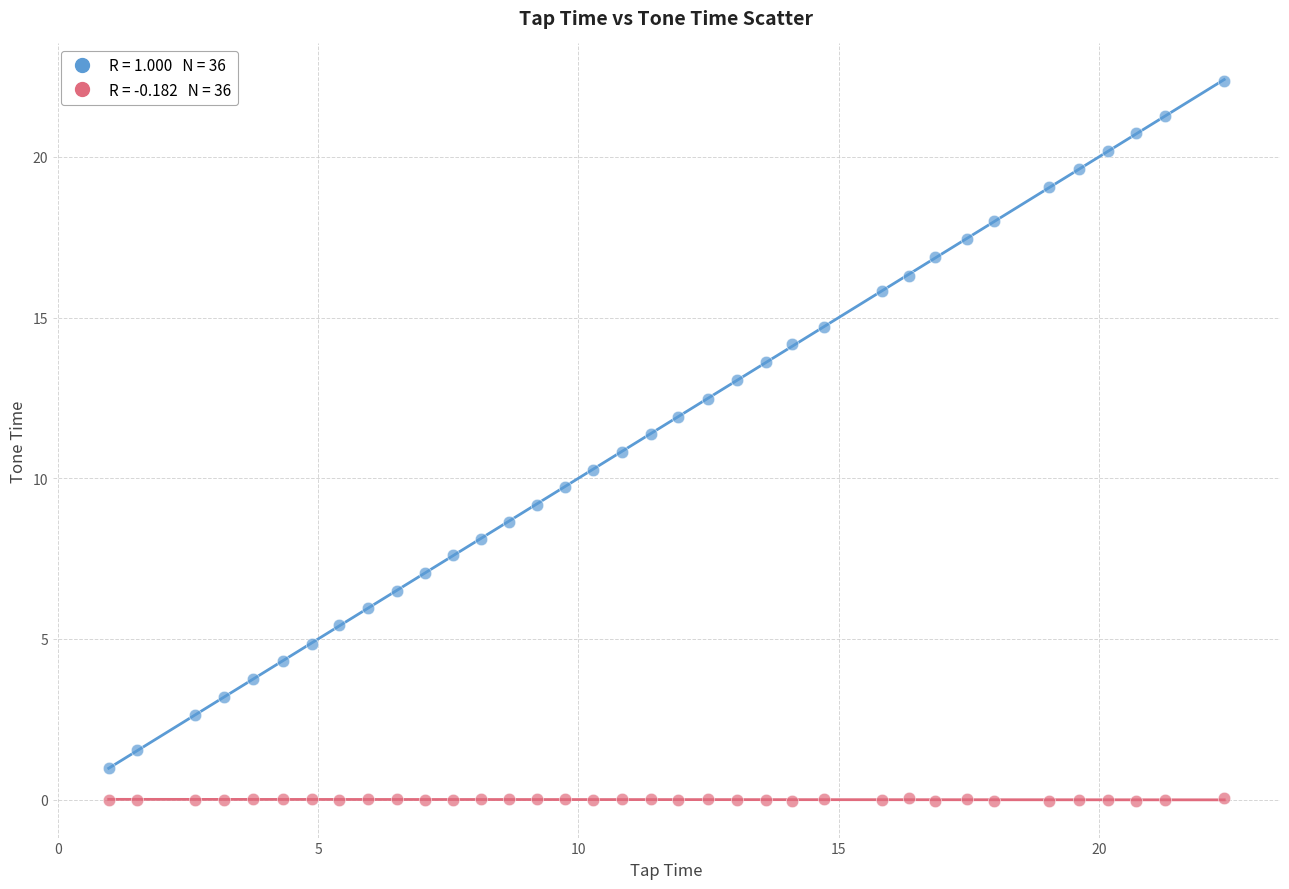

Across all data points, what is the range of X values (max minus min)?

21.4